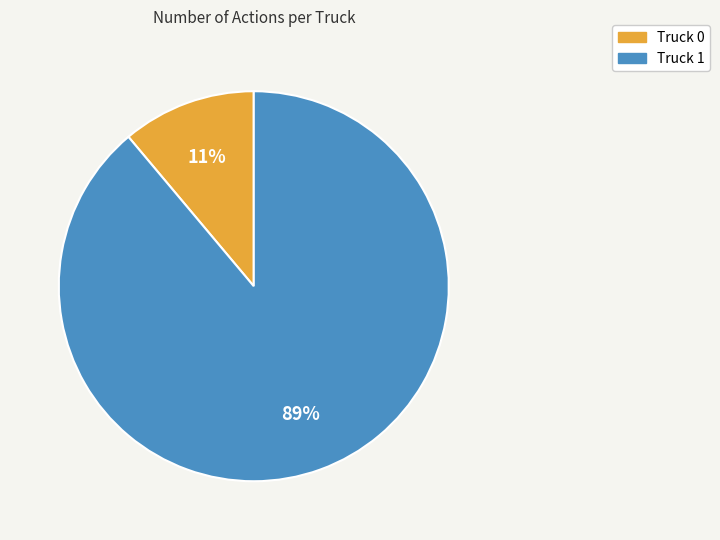

Approximately how many times larger is the value at Truck 0 compared to Truck 1?

0.1